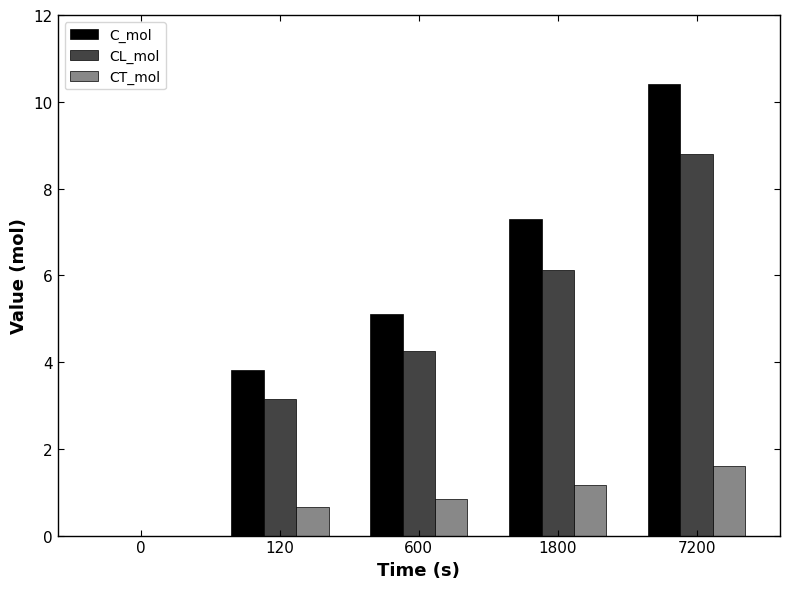

What are all the series names shown in the legend?

C_mol, CL_mol, CT_mol